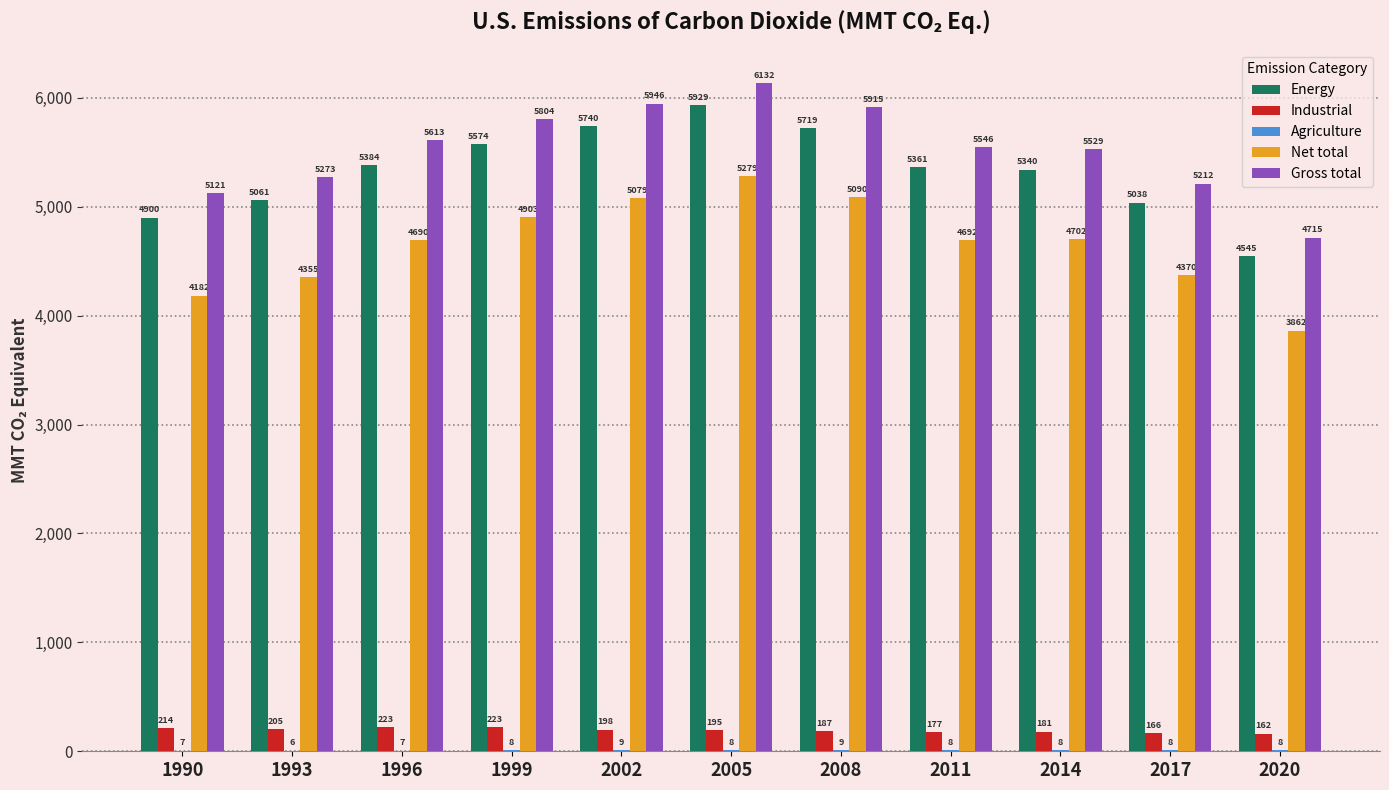

Which series changed the most between 1996 and 2020?

Gross total